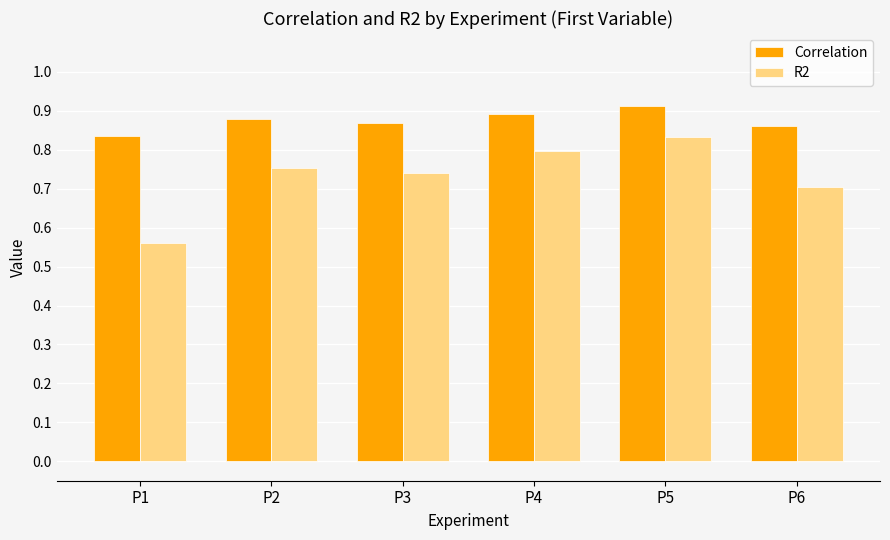

What is the sum of all Correlation values?

5.3